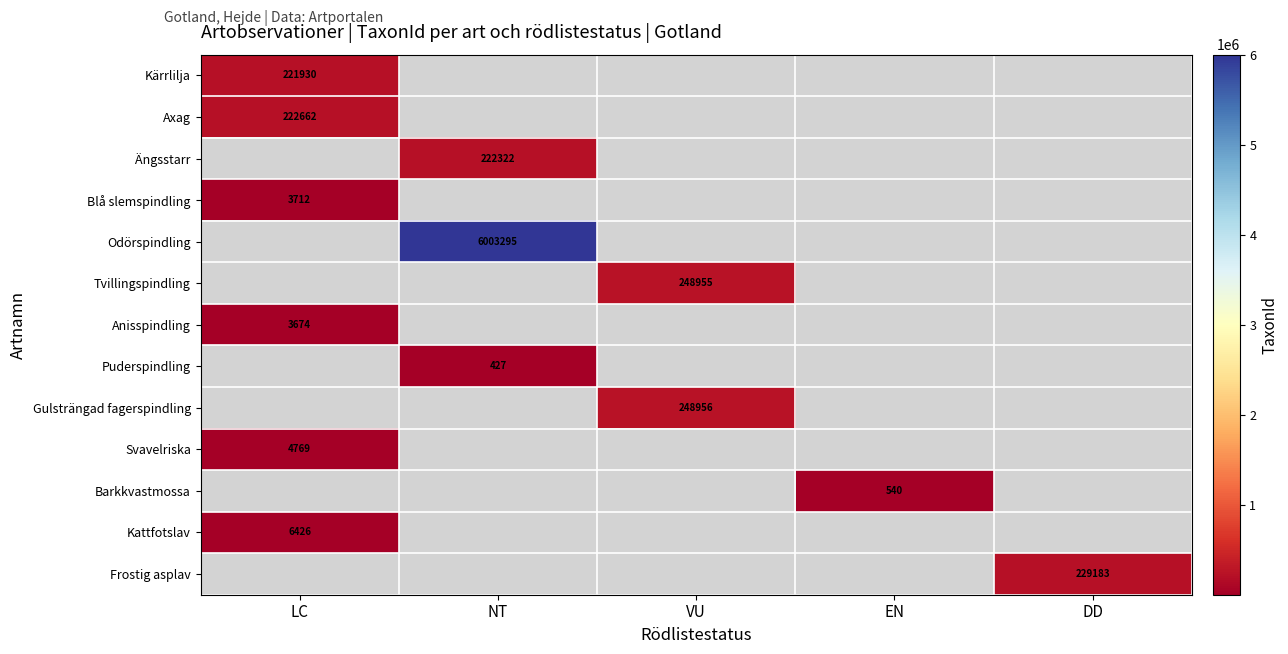

Is it true that Barkkvastmossa equals 311 at EN?

False